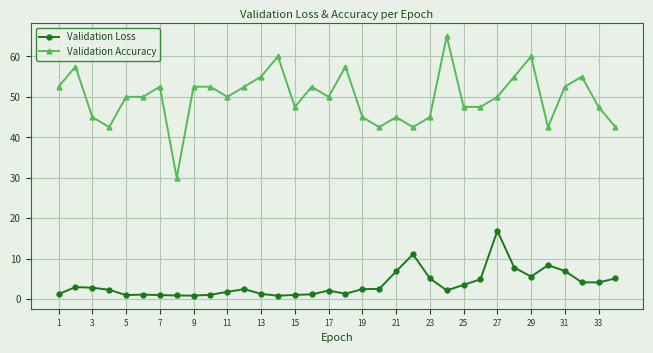

List the series in order of their peak value, highest first.

Validation Accuracy, Validation Loss